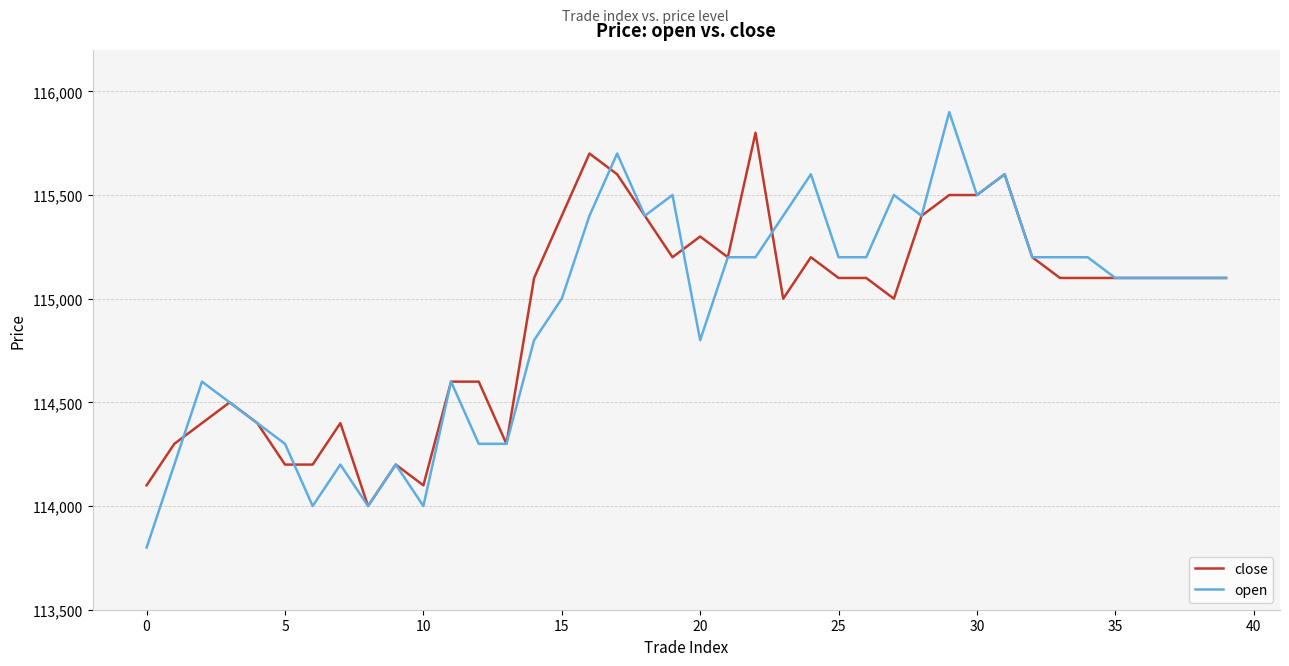

What is the highest value of the close series?

115800